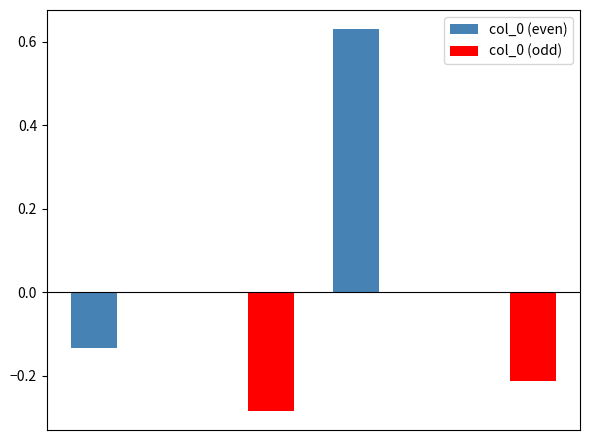

Are the bars horizontal?

No